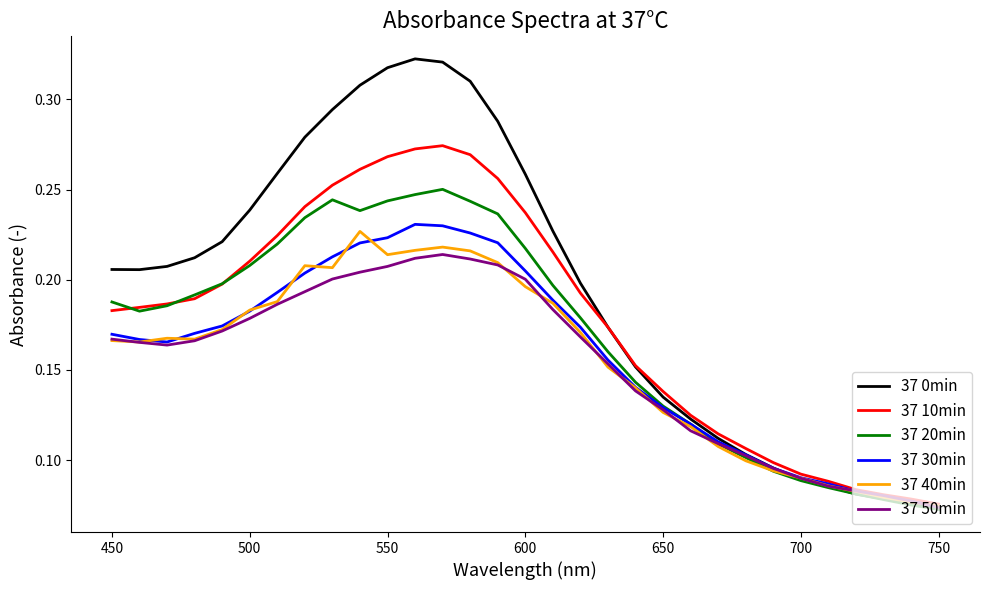

Which series has the largest total across all categories?

37 0min